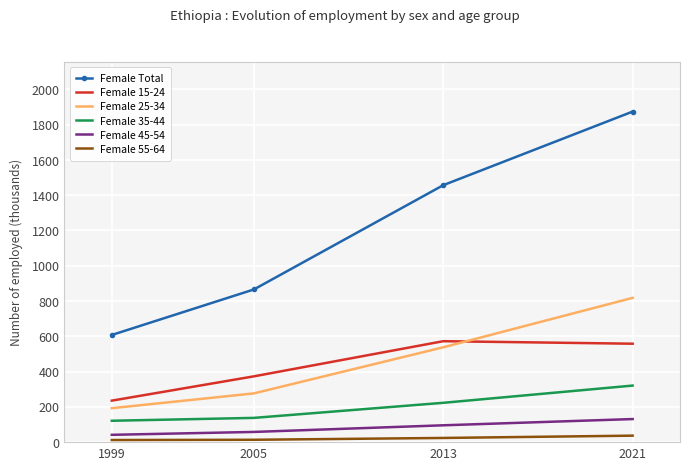

Rank the categories by Female 25-34 value from highest to lowest.

2021, 2013, 2005, 1999